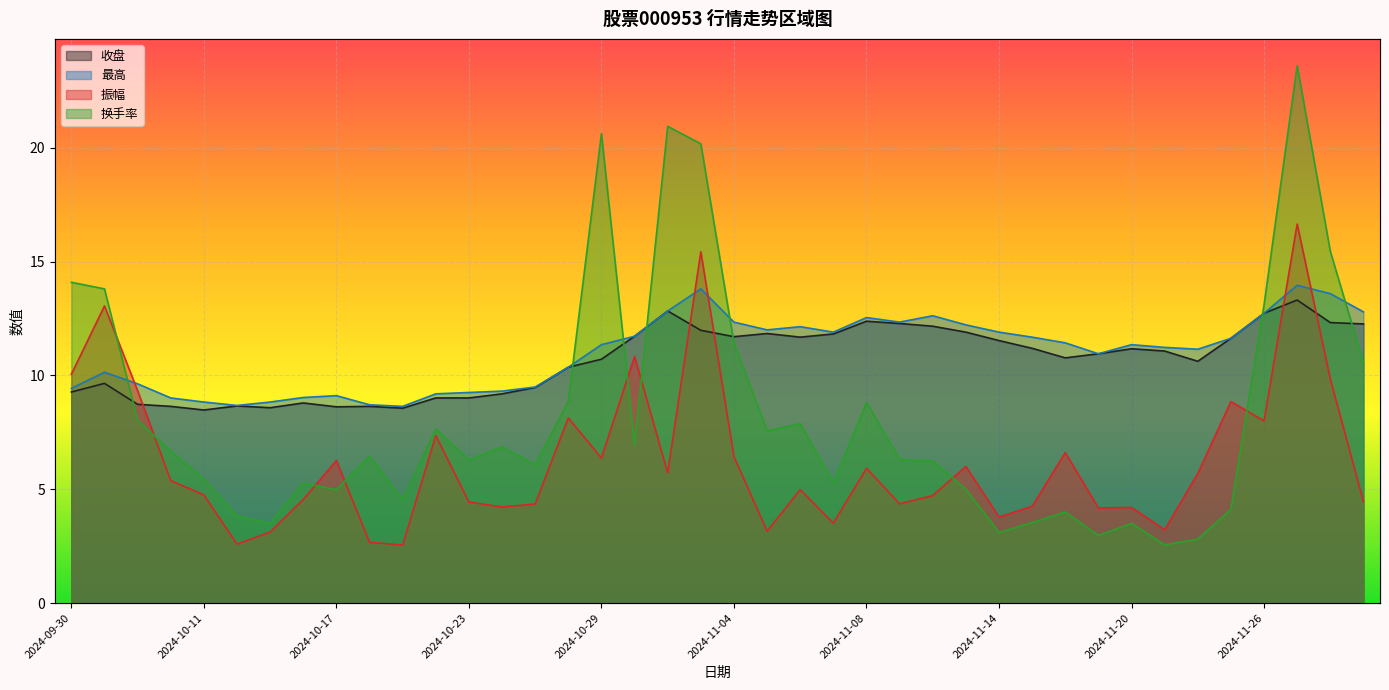

How many values in the 收盘 series exceed 11?

20